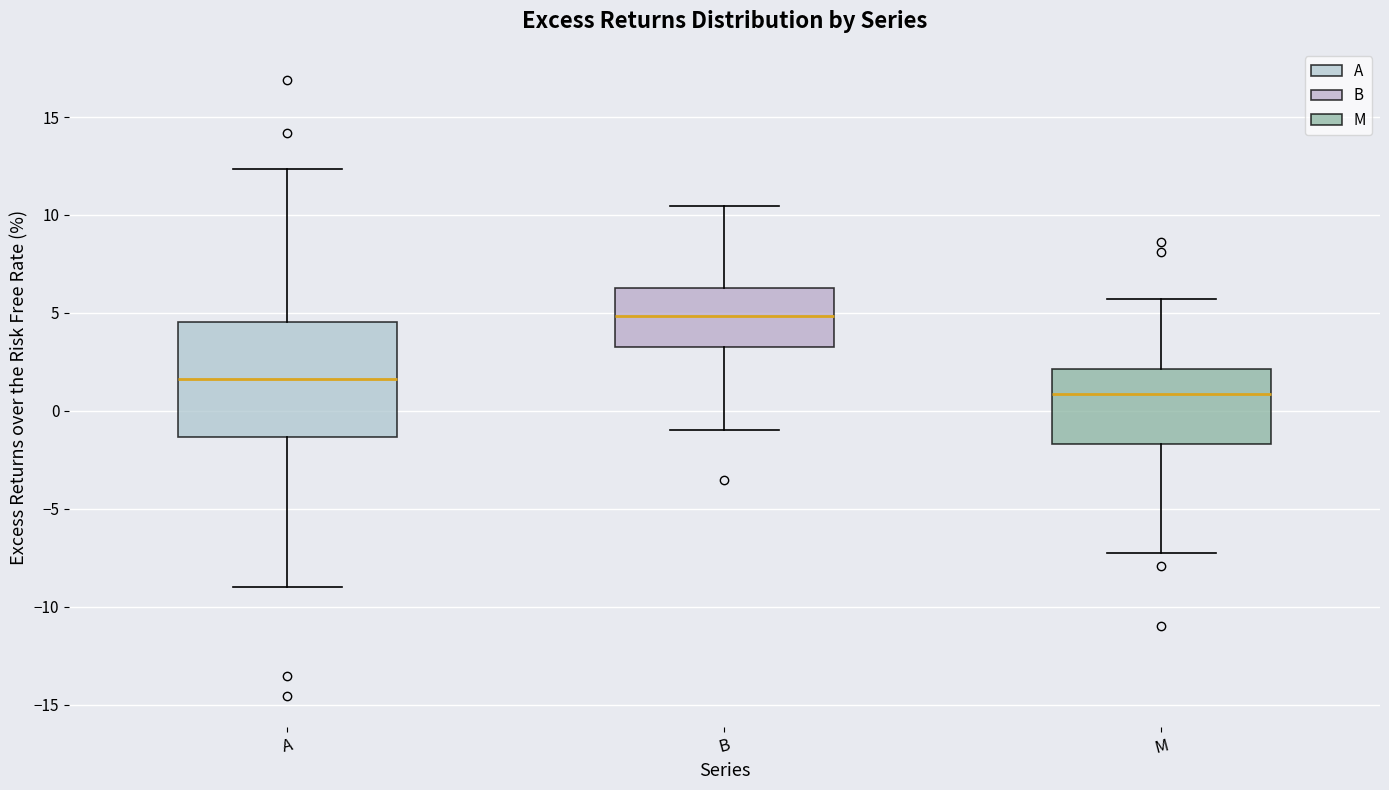

Which box has the highest median line?

B